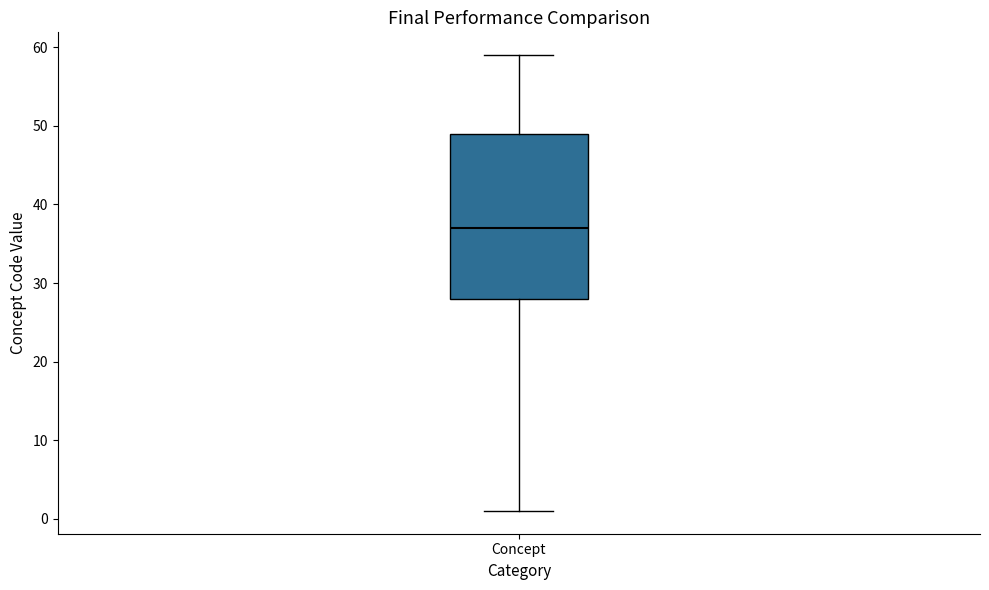

Where does the median line of the box for Concept sit on the y-axis? The values are not printed on the chart, so give them approximately, as read against the axis.

37